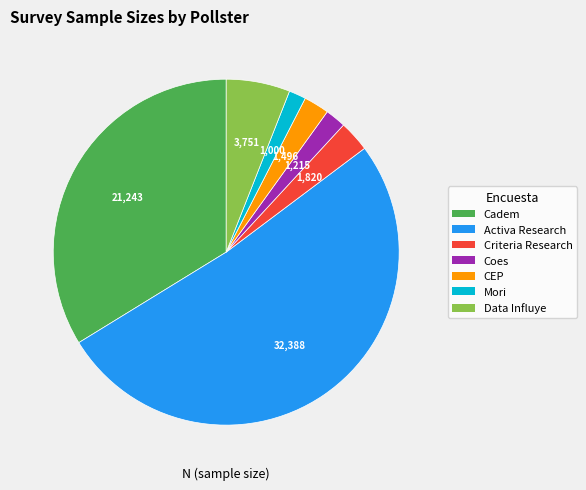

Which slice is the largest?

Activa Research